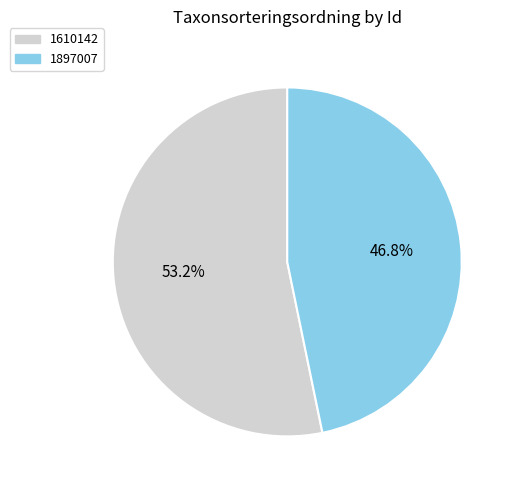

How many segments does this pie chart have?

2